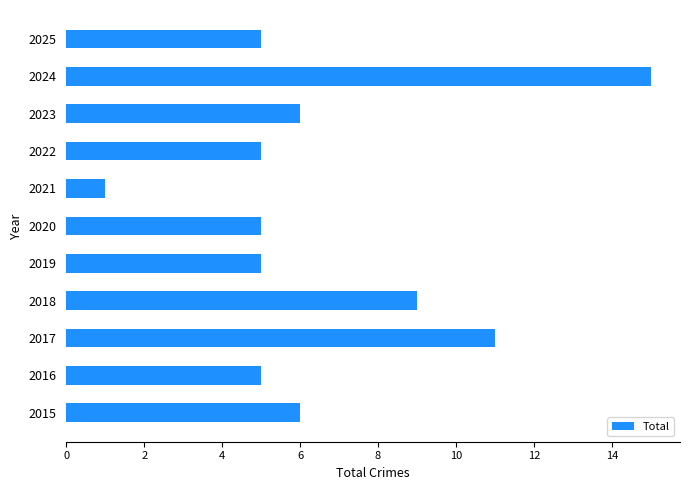

The value at 2022 is 5. True or false?

True